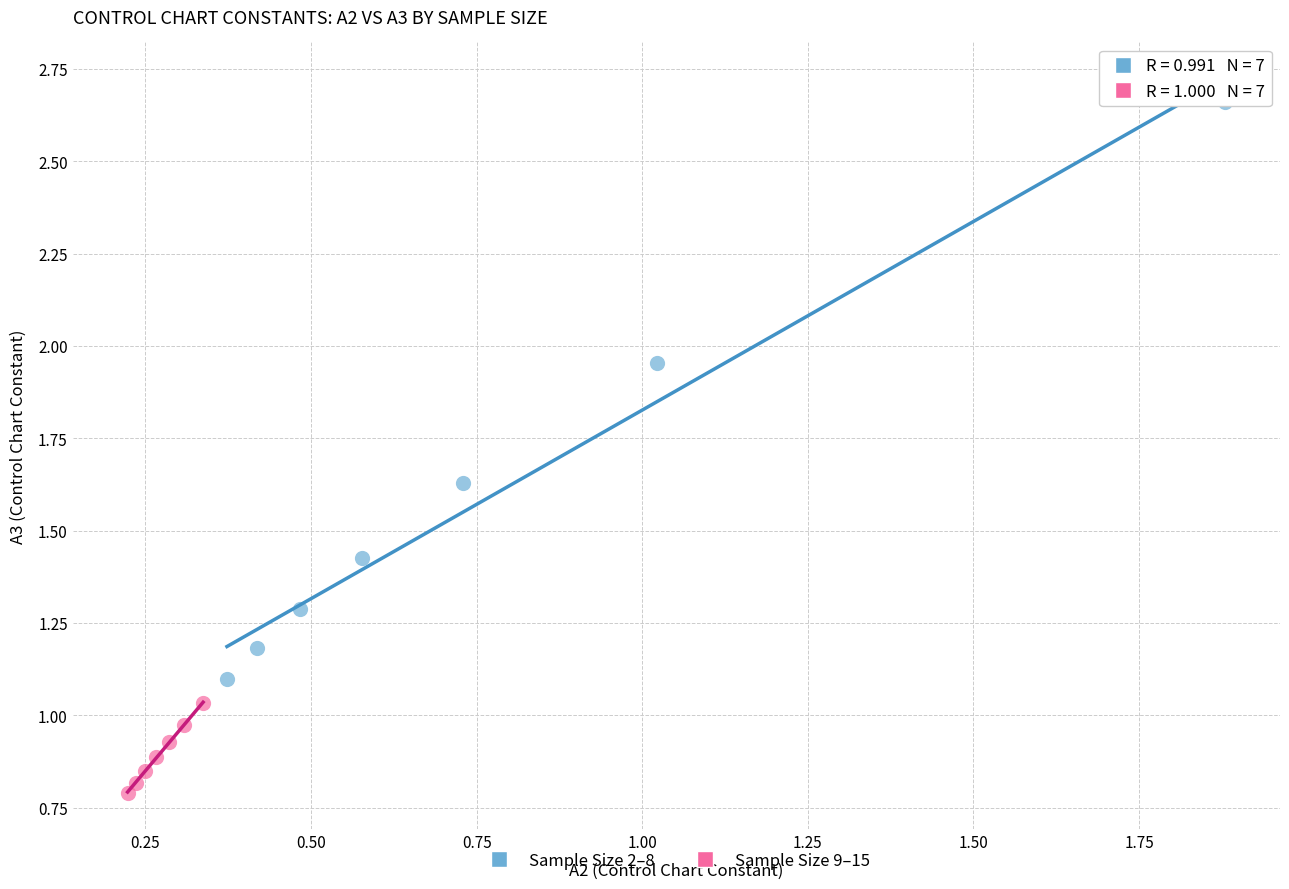

Which series reaches the maximum Y coordinate?

Sample Size 2–8